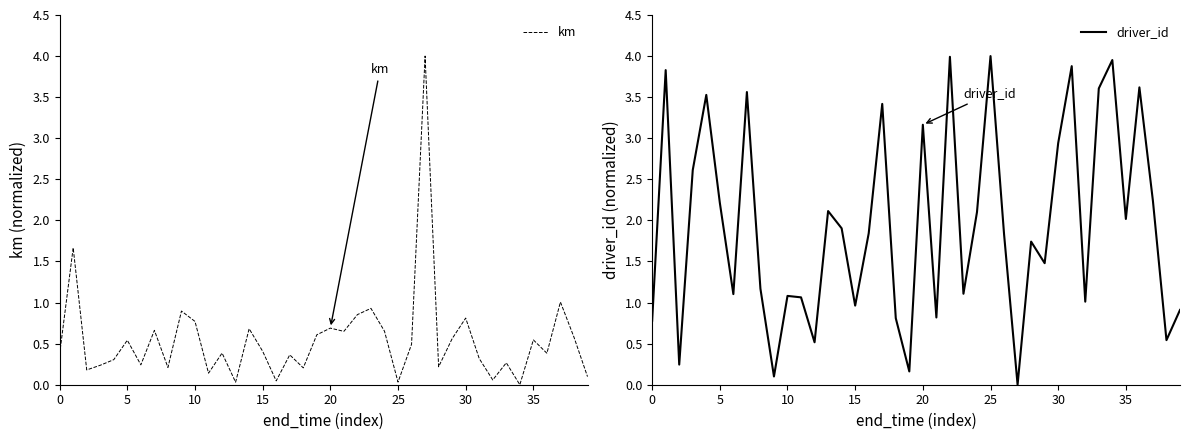

Is it true that driver_id equals 3.2 at 20?

True